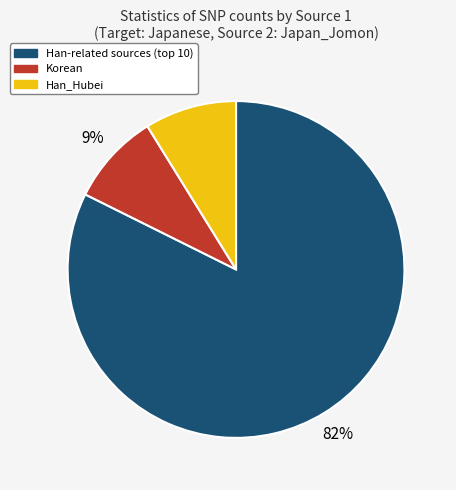

Count the number of slices in the pie.

3